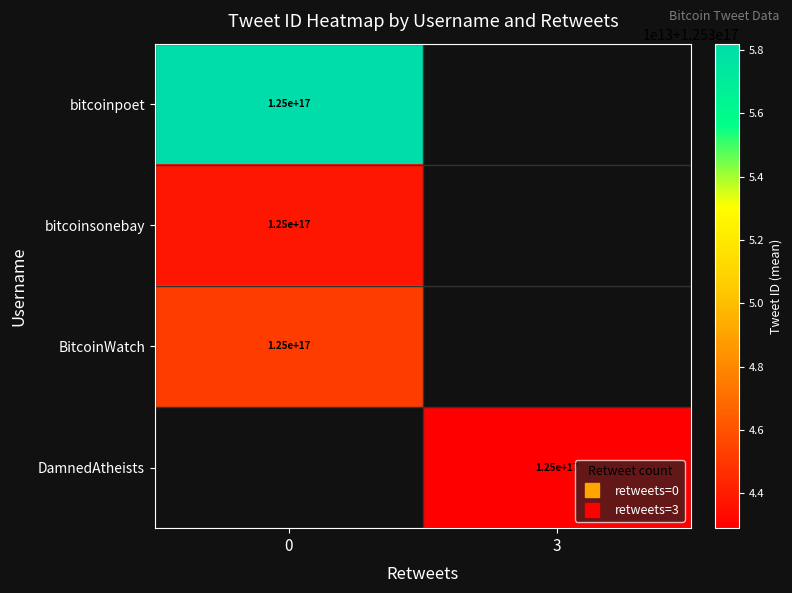

What is the lowest value of the bitcoinsonebay series?

125343787894580832.0